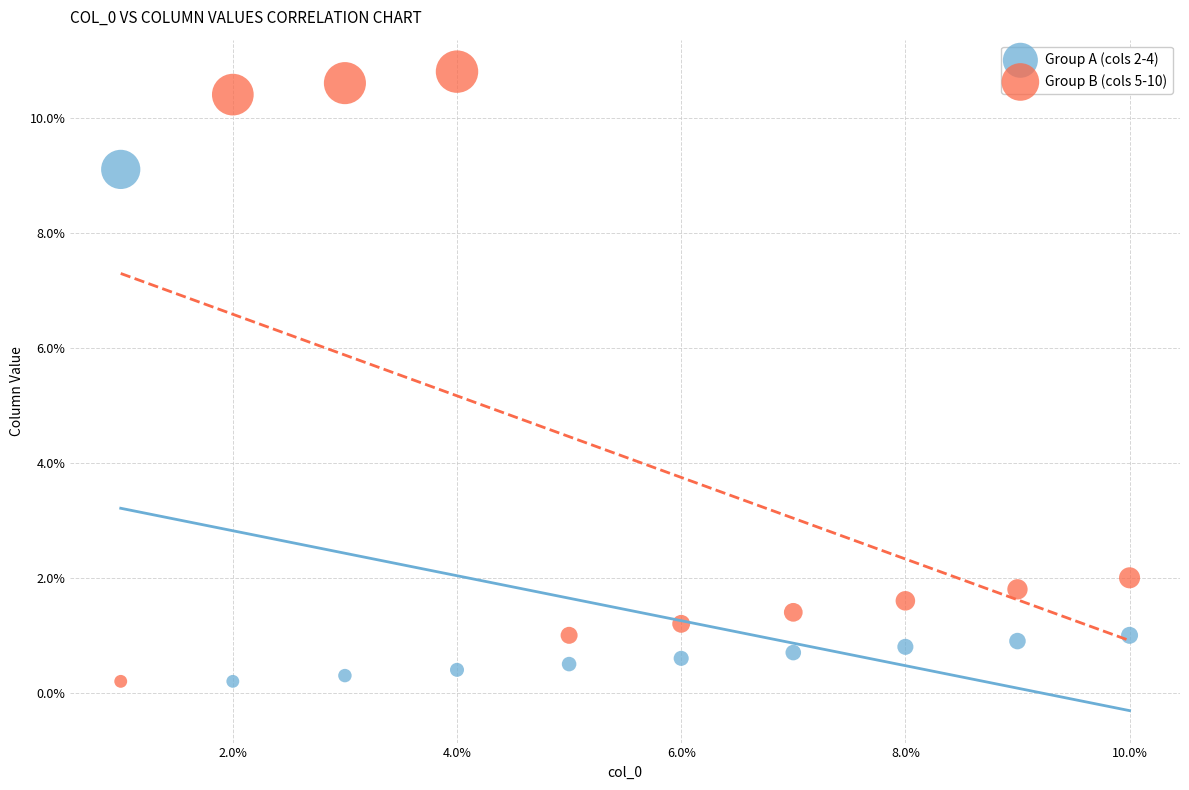

What are all the series names shown in the legend?

Group A (cols 2-4), Group B (cols 5-10)